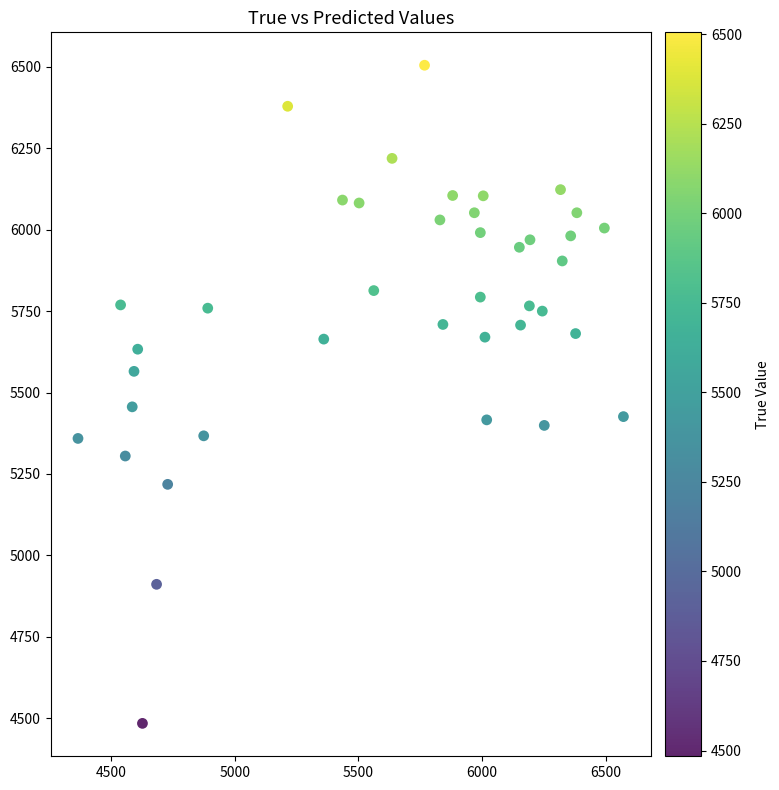

What is the range of Y values (max minus min)?

2021